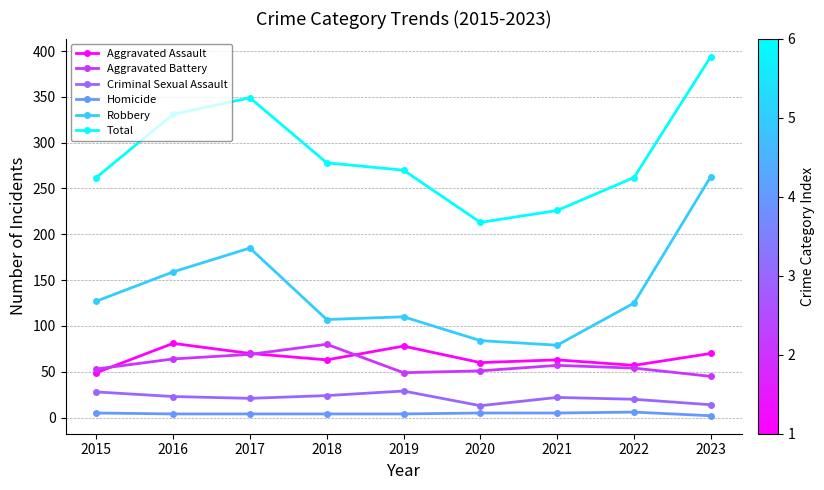

What is the approximate value of Robbery at 2016, to the nearest 5?

160